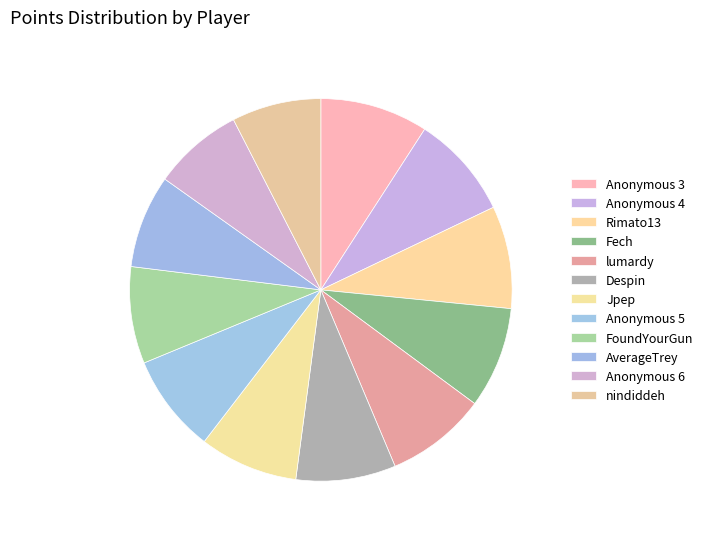

Which slice is the largest?

Anonymous 3